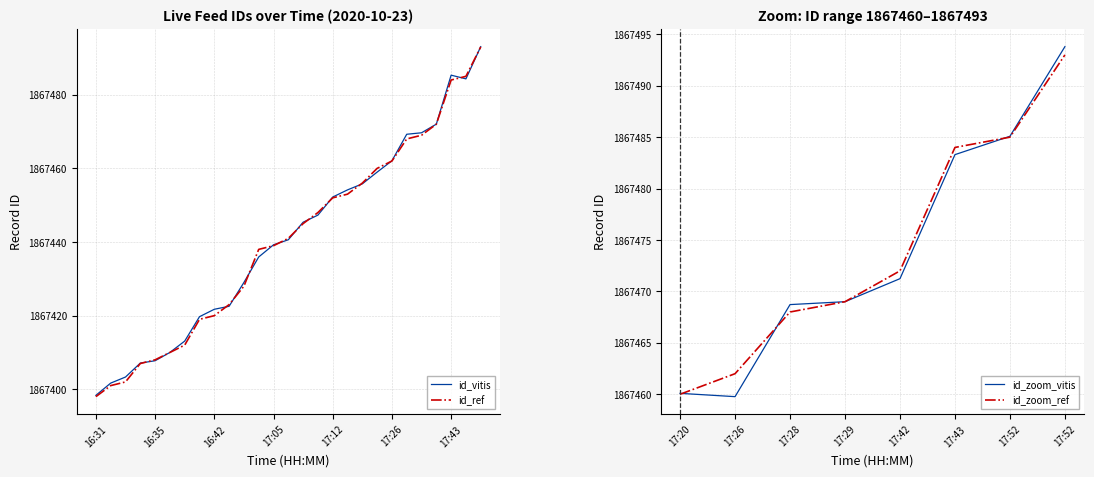

True or false: is_delete and type intersect in this chart.

False